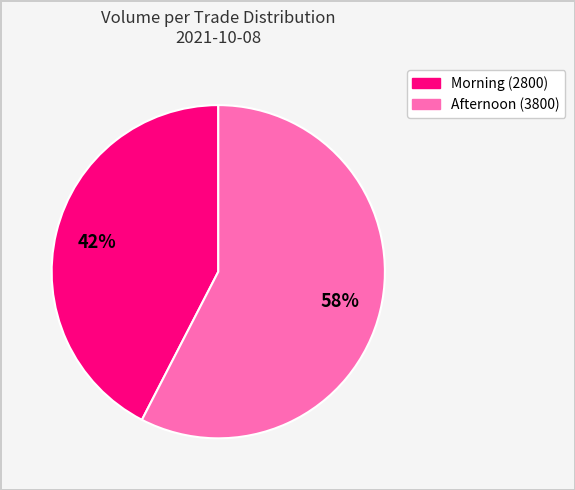

Is there any slice that represents more than half of the pie?

Yes